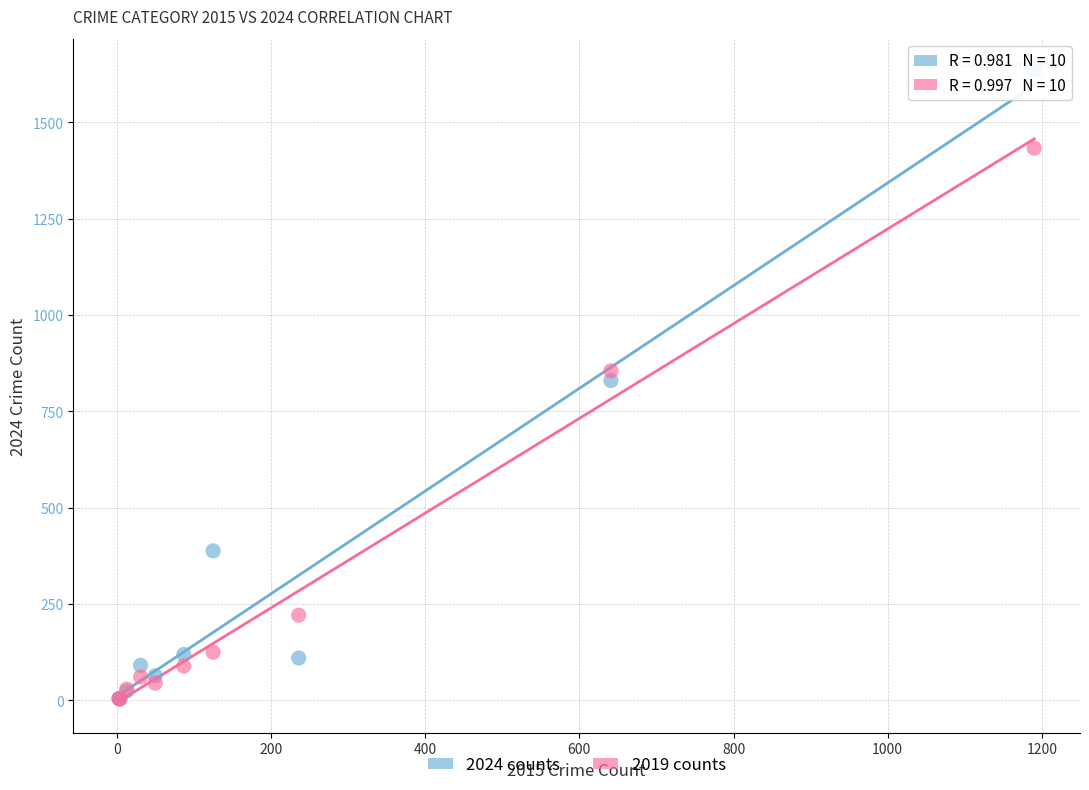

In the 2019 counts series, what Y value is closest to 718?

855